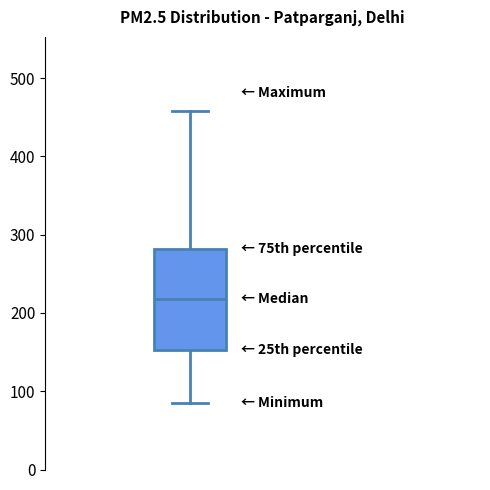

Read this box plot against the y-axis: the position of the median line, the range covered by the box, and the ends of both whiskers. The values are not printed on the chart, so give them approximately, as read against the axis.

median 220, box 150 to 280, whiskers 90 to 460